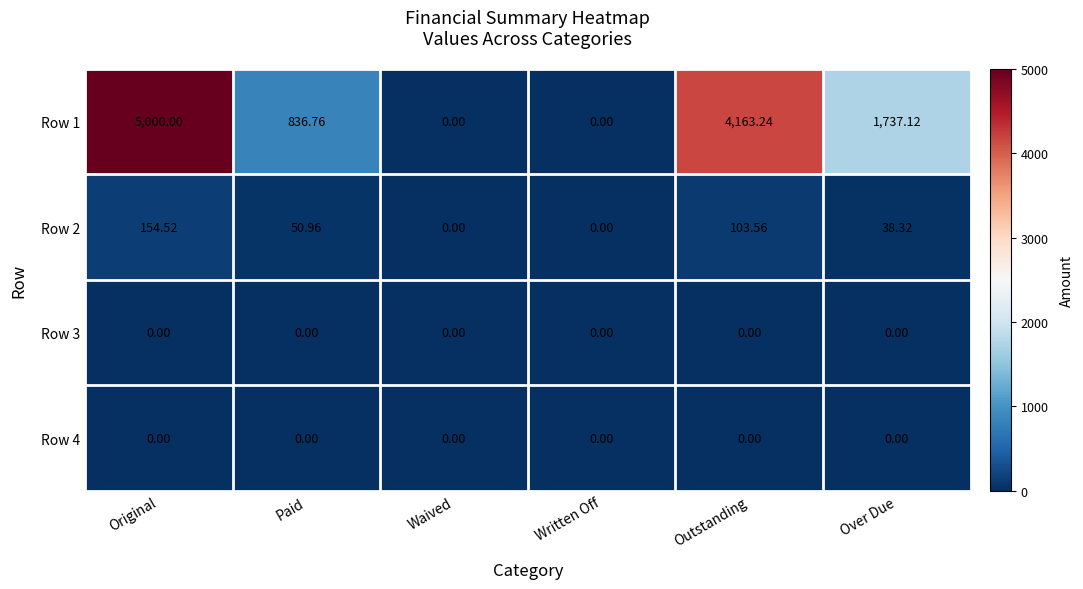

At how many categories does at least one series exceed 246?

4